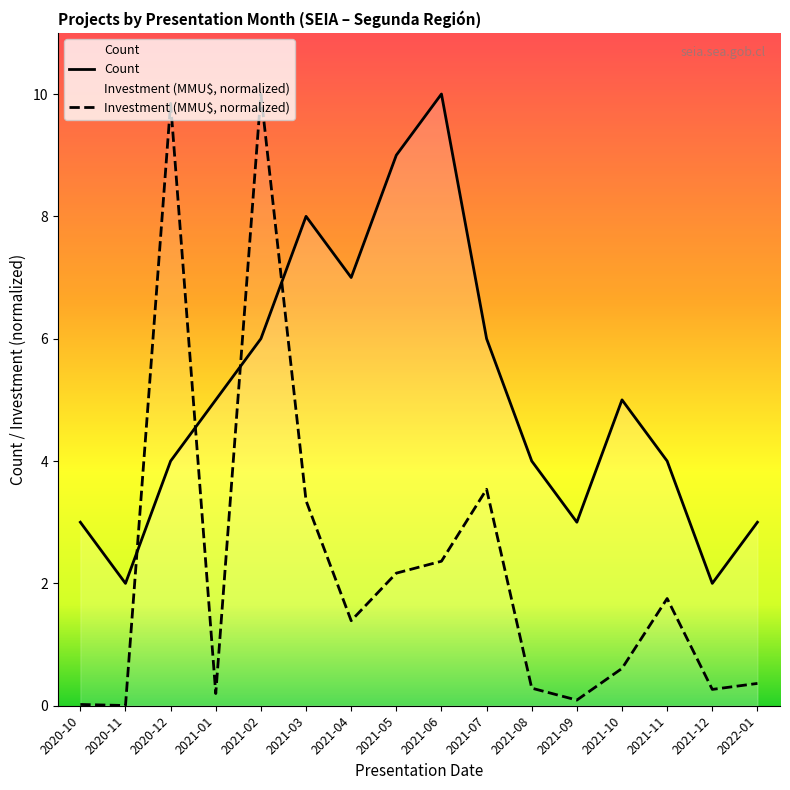

What is the total value across all series at 2020-12?

13.8